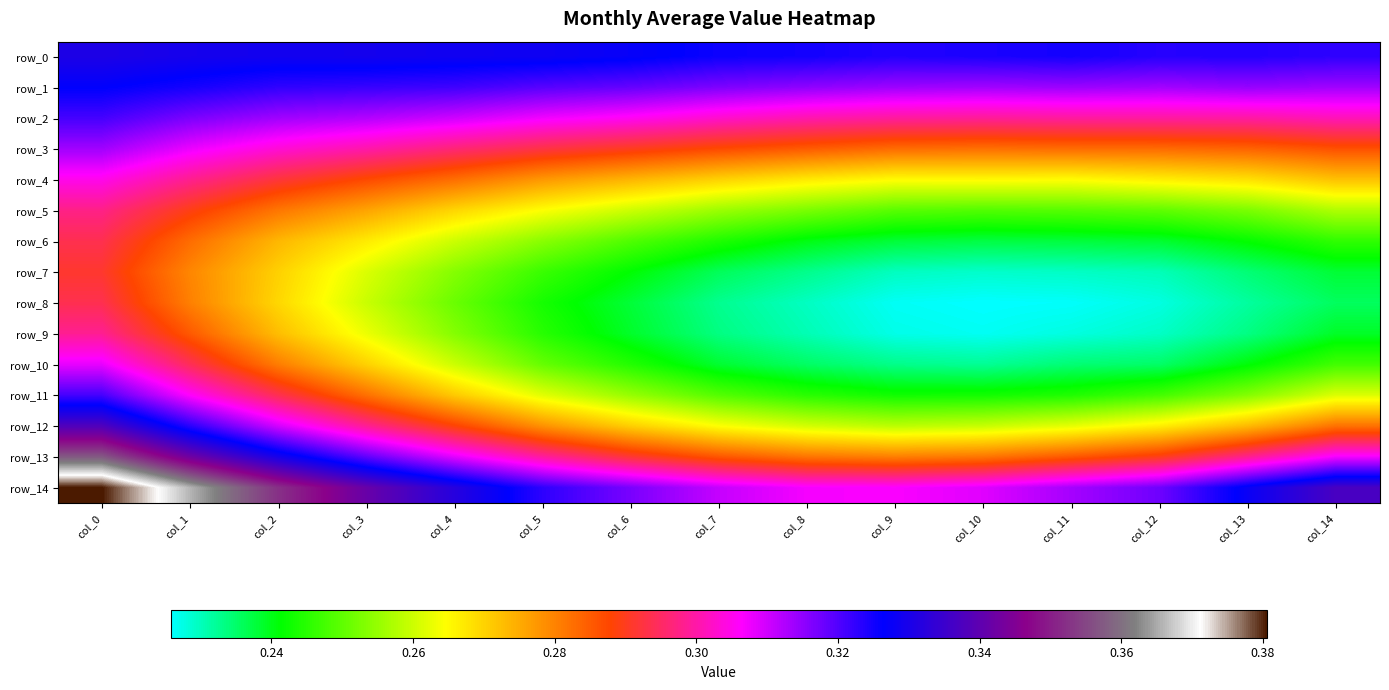

List the labels in order of row_1 value, largest first.

col_0, col_1, col_2, col_3, col_4, col_5, col_6, col_7, col_8, col_13, col_11, col_9, col_14, col_10, col_12